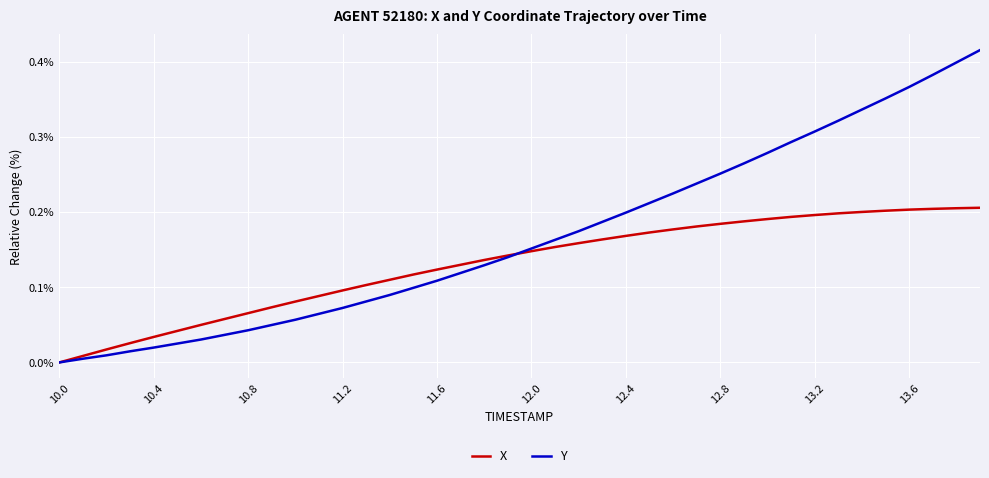

Count the number of data series in this chart.

2